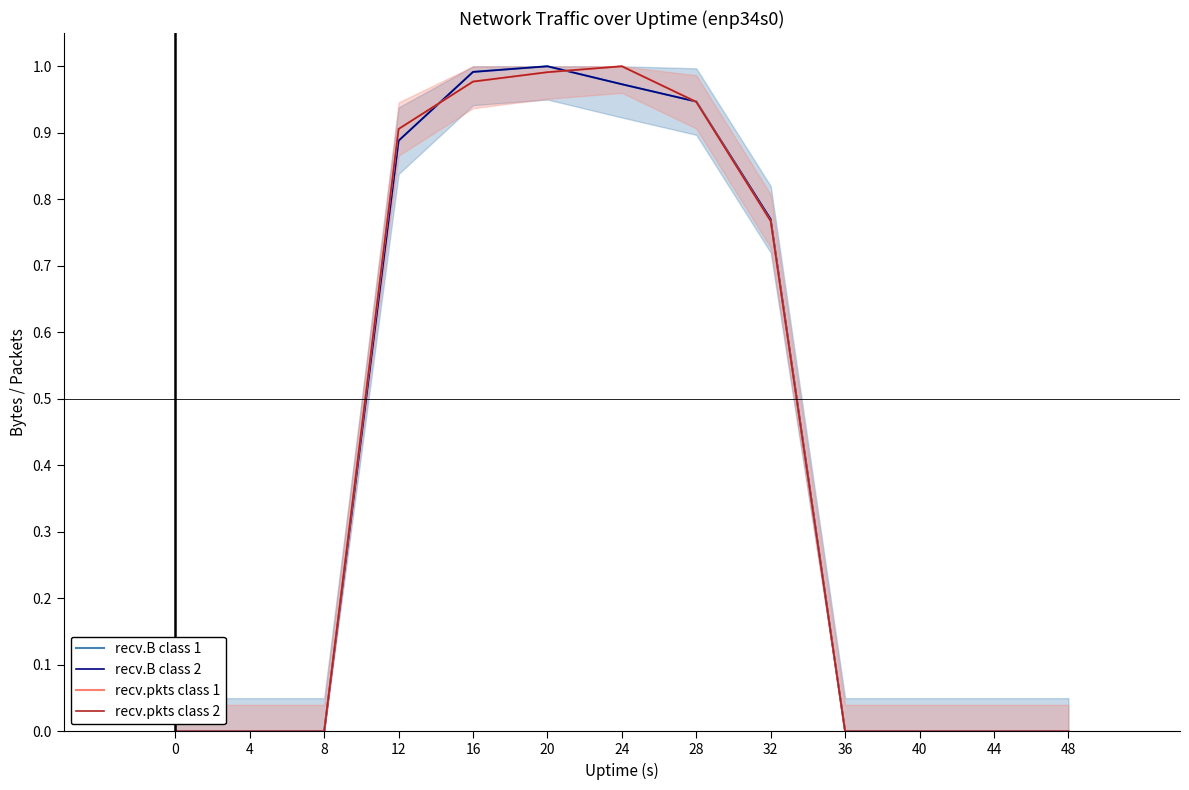

Reading left to right, transcribe all the data shown in this chart.

recv.B class 1: 0.0	0.0	0.0	0.9	1.0	1.0	1.0	0.9	0.8	0.0	0.0	0.0	0.0
recv.B class 2: 0.0	0.0	0.0	0.9	1.0	1.0	1.0	0.9	0.8	0.0	0.0	0.0	0.0
recv.pkts class 1: 0.0	0.0	0.0	0.9	1.0	1.0	1.0	0.9	0.8	0.0	0.0	0.0	0.0
recv.pkts class 2: 0.0	0.0	0.0	0.9	1.0	1.0	1.0	0.9	0.8	0.0	0.0	0.0	0.0